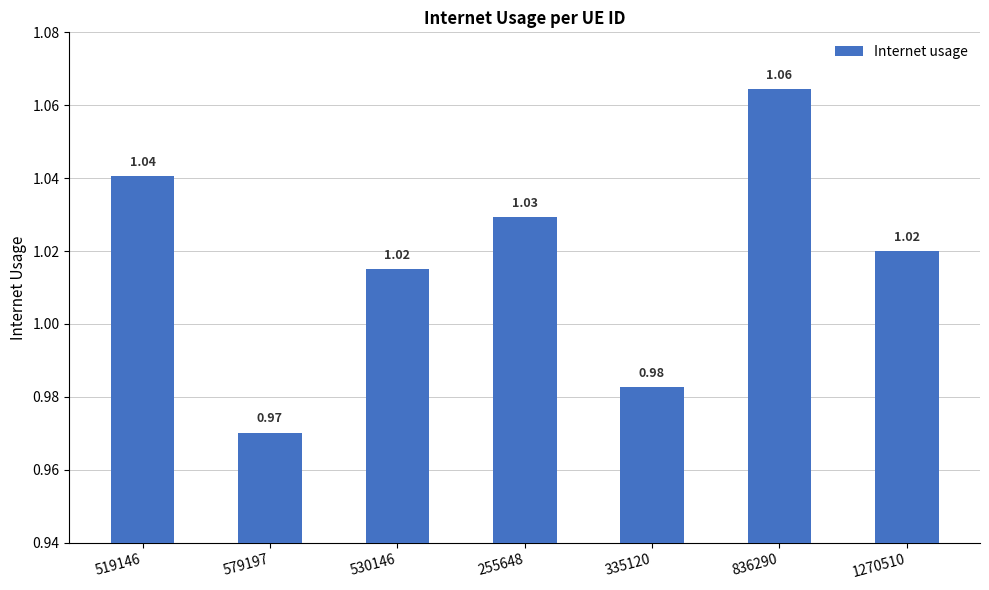

Between 255648 and 836290, which is larger?

836290